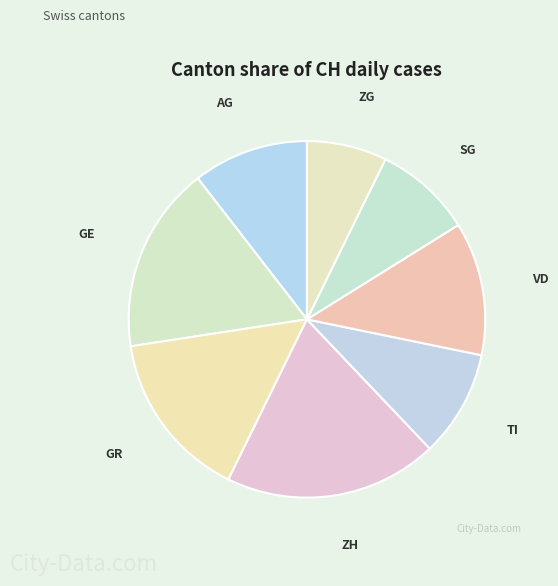

Rank the categories by value from lowest to highest.

ZG, SG, TI, AG, VD, GR, GE, ZH